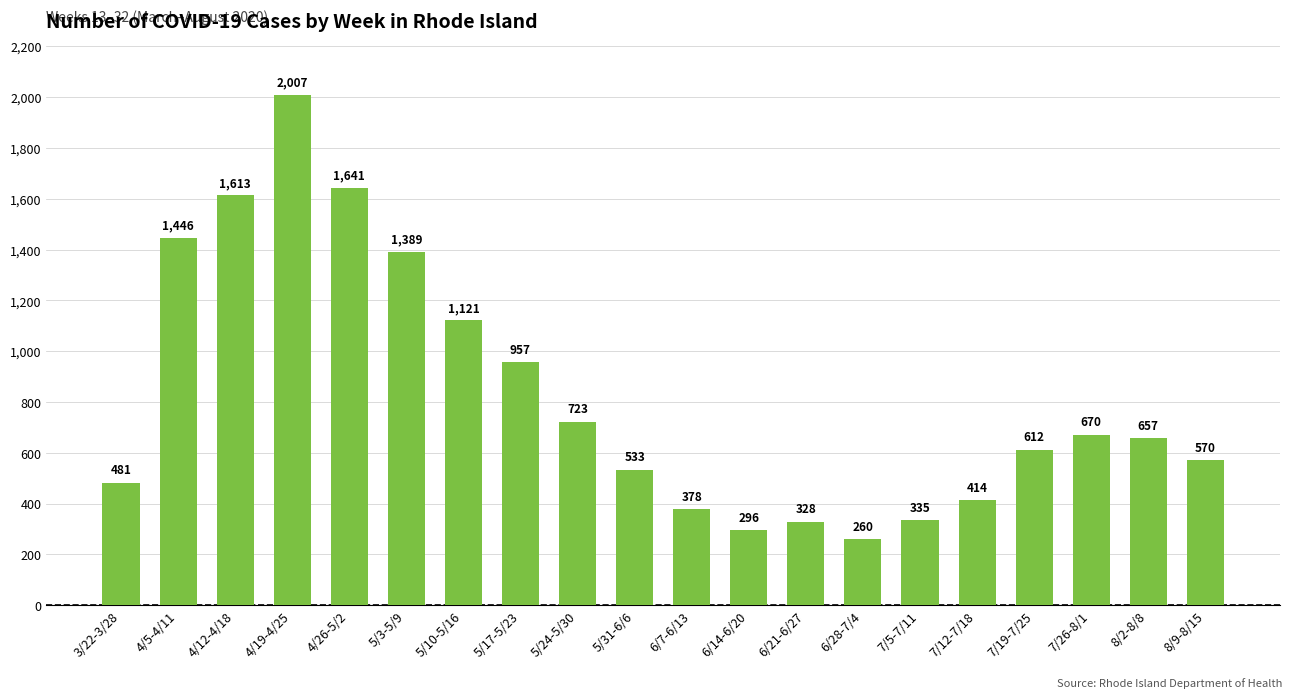

Rank the categories by value from highest to lowest.

4/19-4/25, 4/26-5/2, 4/12-4/18, 4/5-4/11, 5/3-5/9, 5/10-5/16, 5/17-5/23, 5/24-5/30, 7/26-8/1, 8/2-8/8, 7/19-7/25, 8/9-8/15, 5/31-6/6, 3/22-3/28, 7/12-7/18, 6/7-6/13, 7/5-7/11, 6/21-6/27, 6/14-6/20, 6/28-7/4